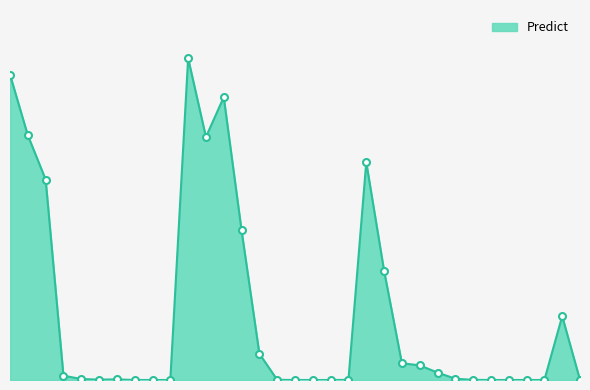

Which category has the highest value across all series?

10